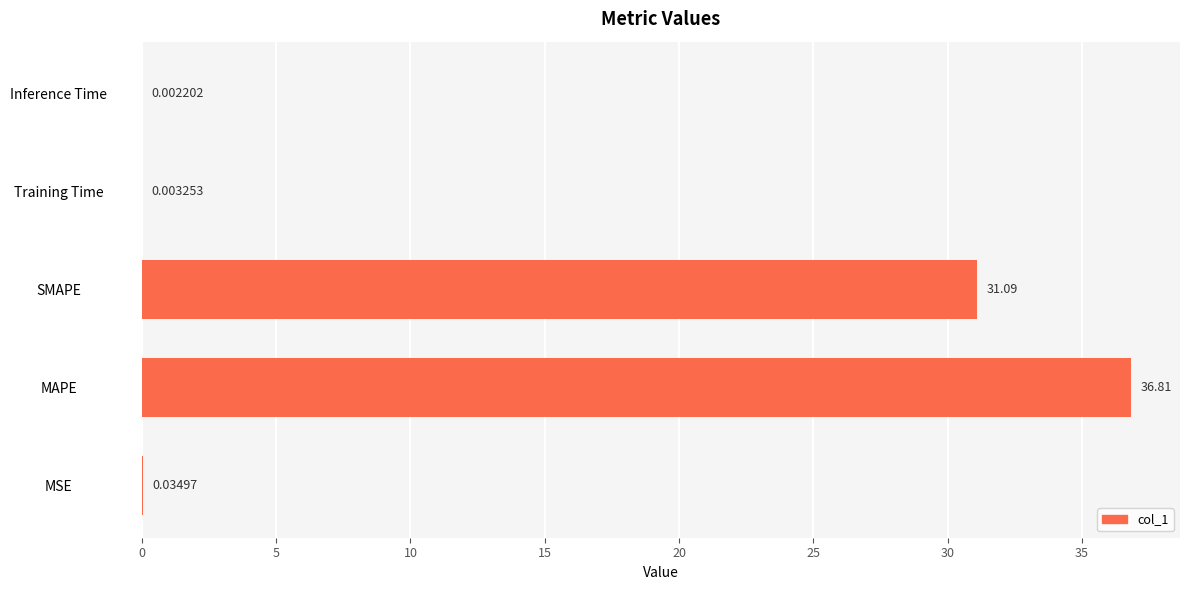

Where is the data nearest to the value 18?

SMAPE